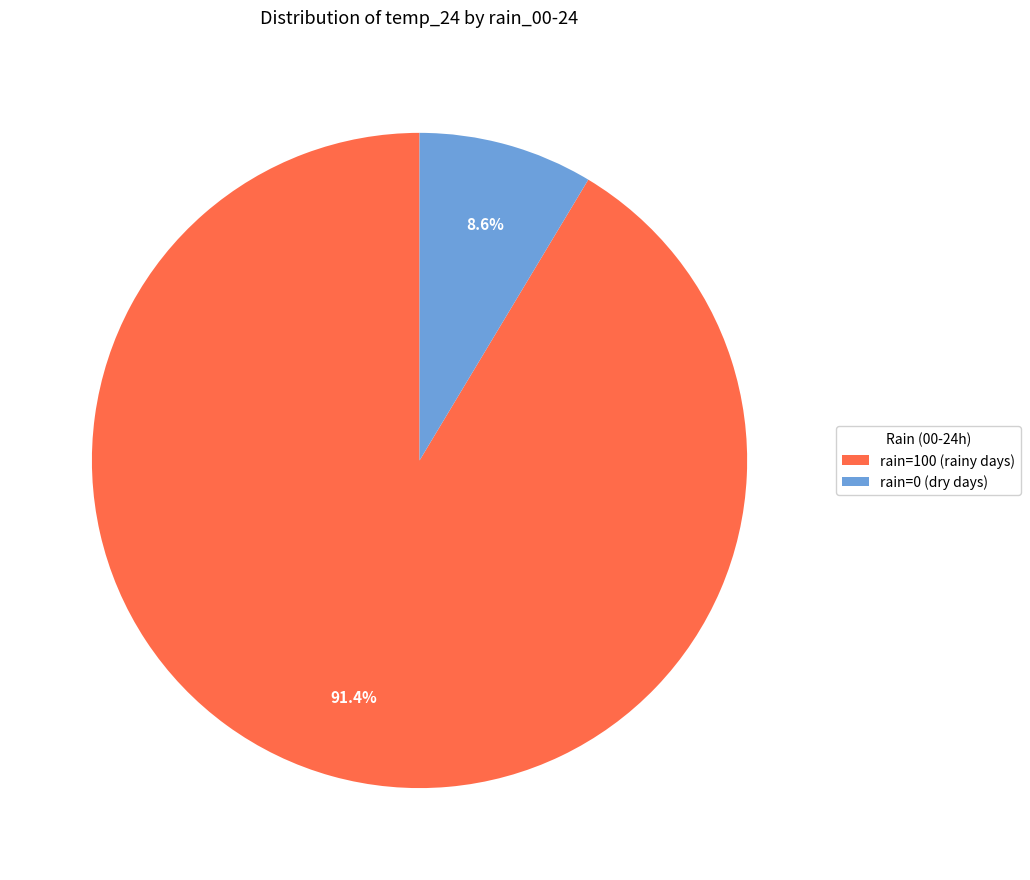

What is the ratio of the value at rain=100 (rainy days) to the value at rain=0 (dry days)?

10.6